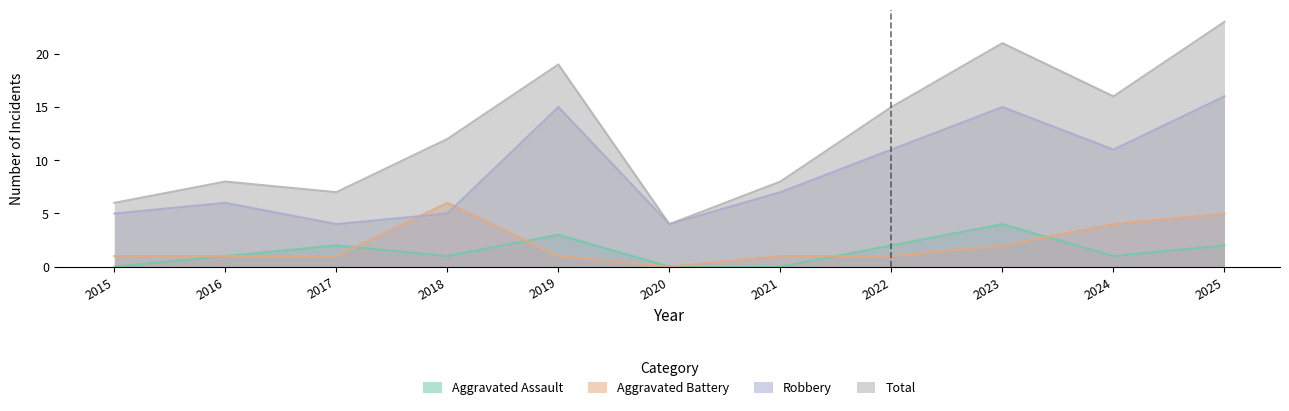

True or false: Robbery and Total cross at least once.

False